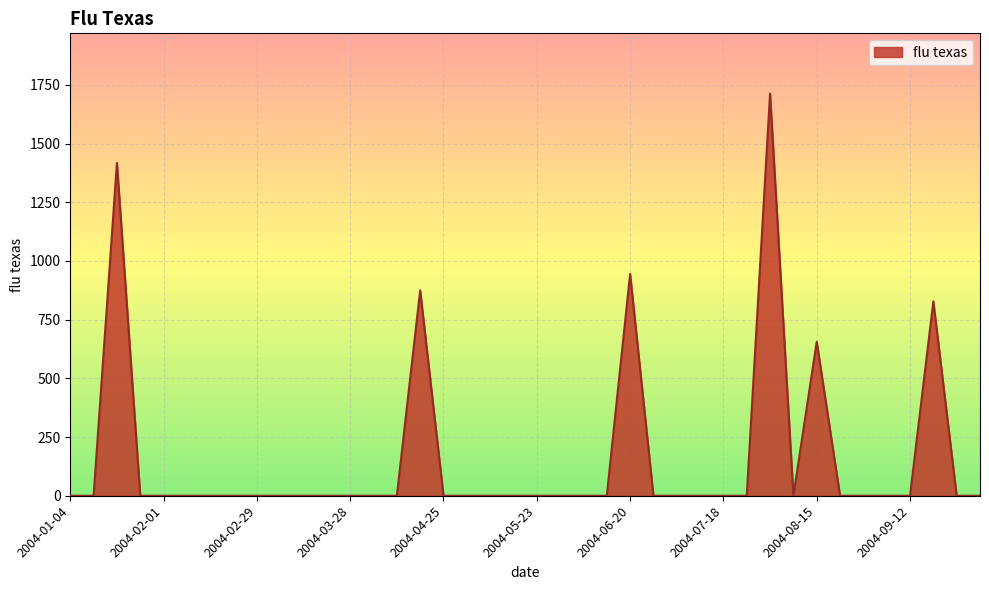

What is the sum of all values?

6434.6